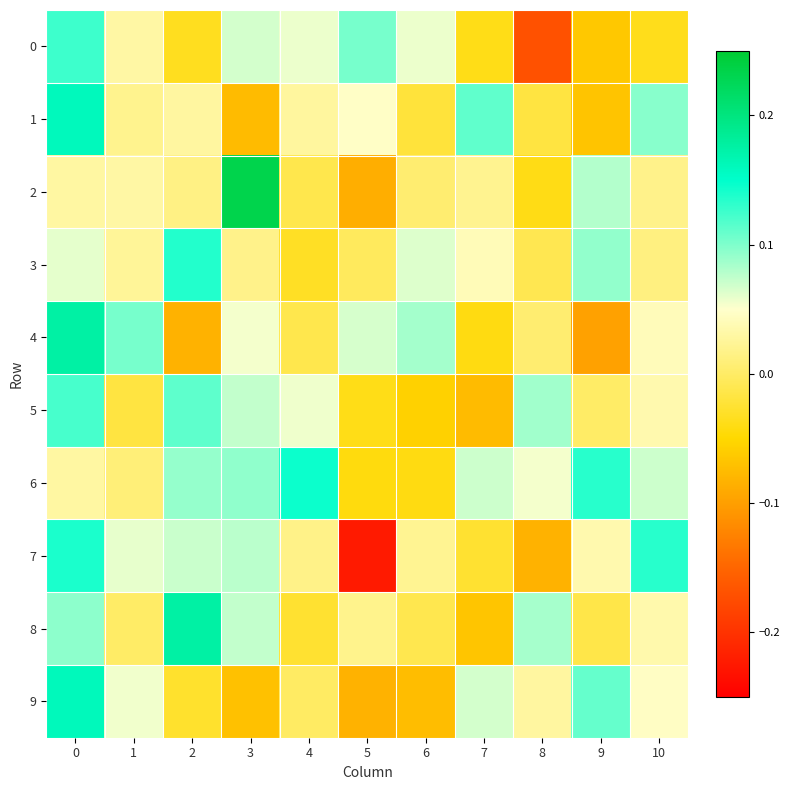

Which series changed the most between 3 and 10?

2